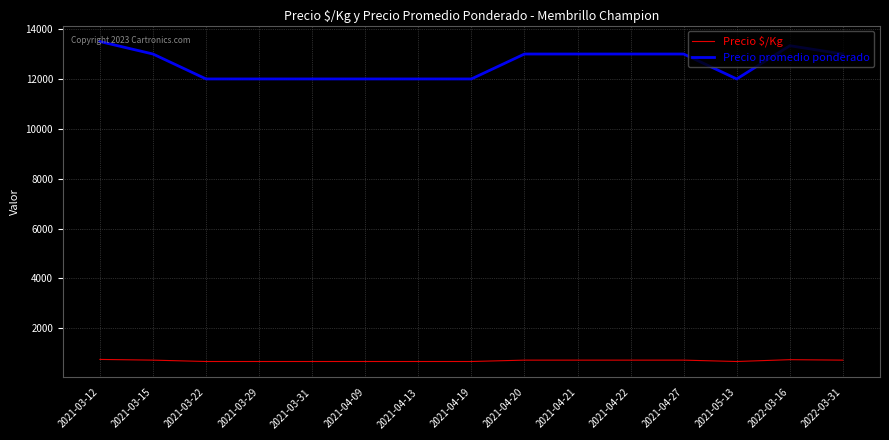

At which category does the chart reach its peak across all series?

2021-03-12